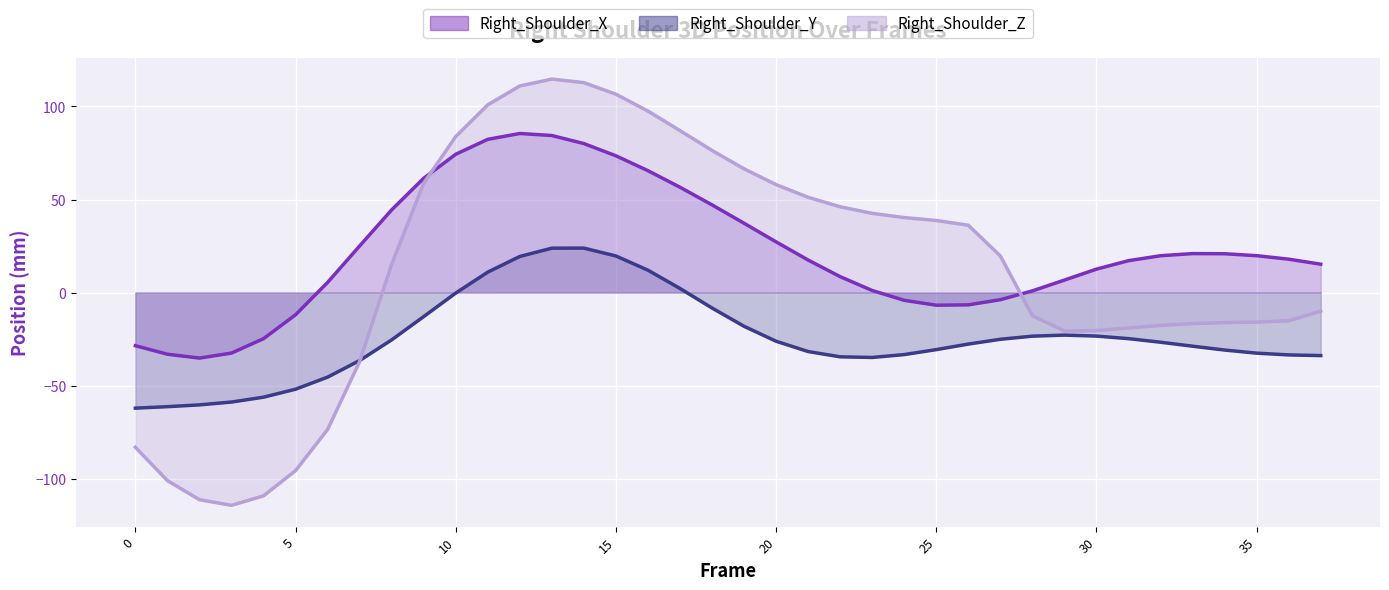

True or false: Right_Shoulder_Z (line) has a value of -142.1 at 0.

False